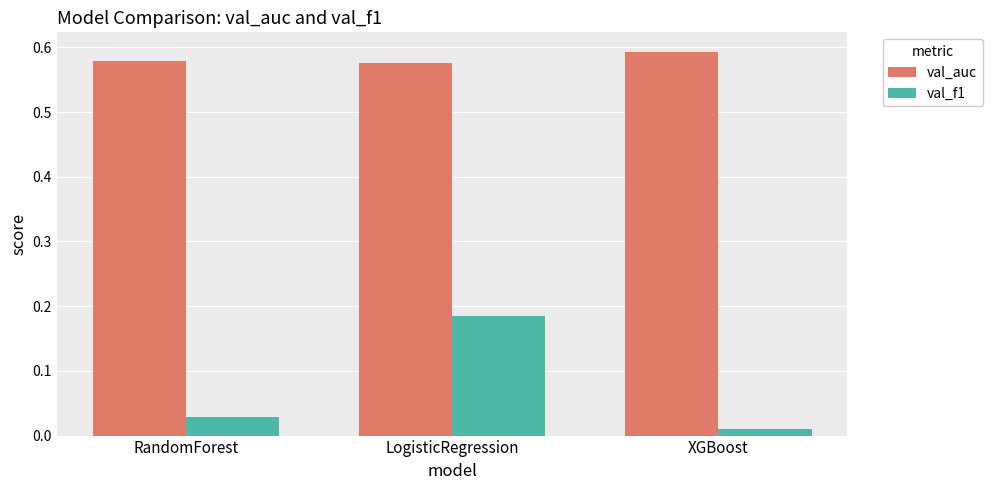

True or false: val_auc has a value of 1.0 at RandomForest.

False